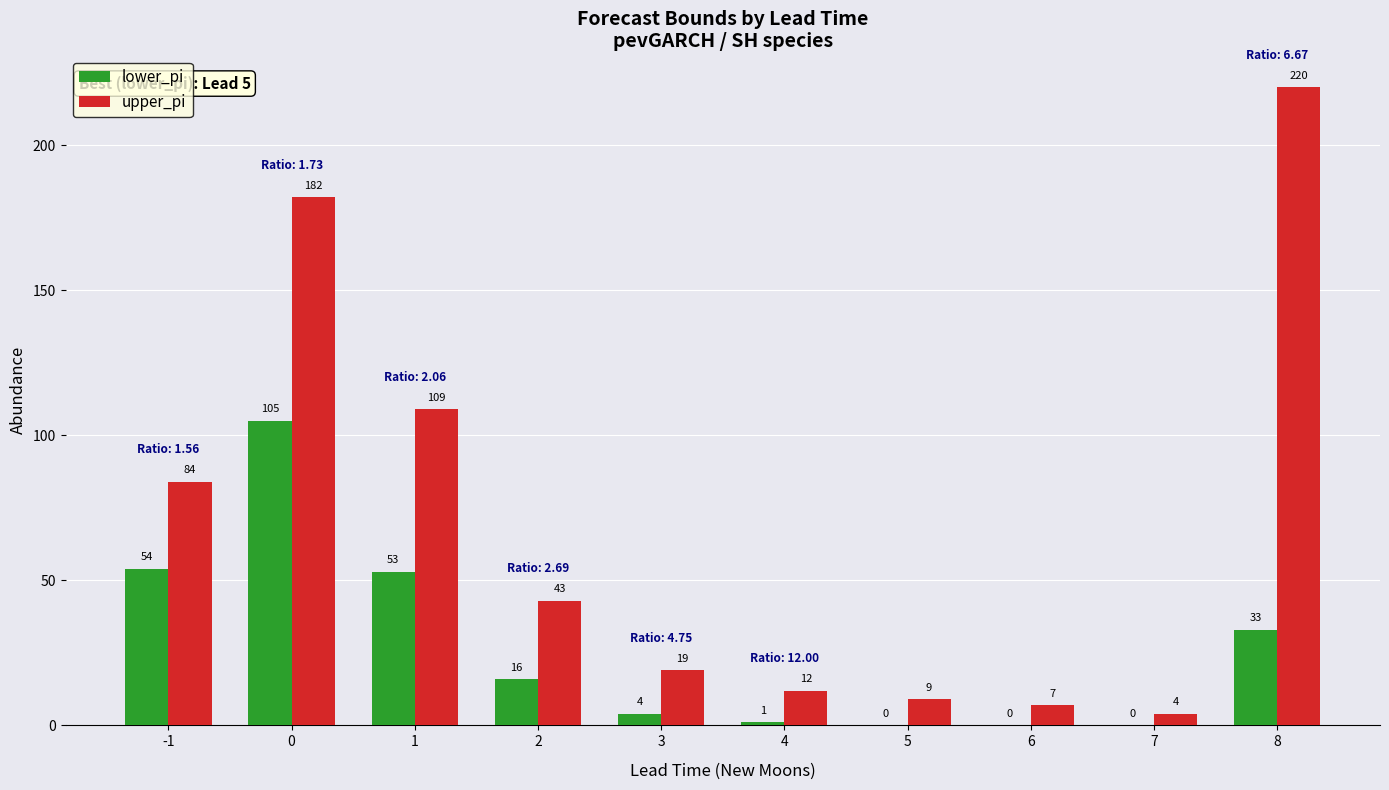

Reading left to right, extract all data points from this chart.

lower_pi: 54	105	53	16	4	1	0	0	0	33
upper_pi: 84	182	109	43	19	12	9	7	4	220